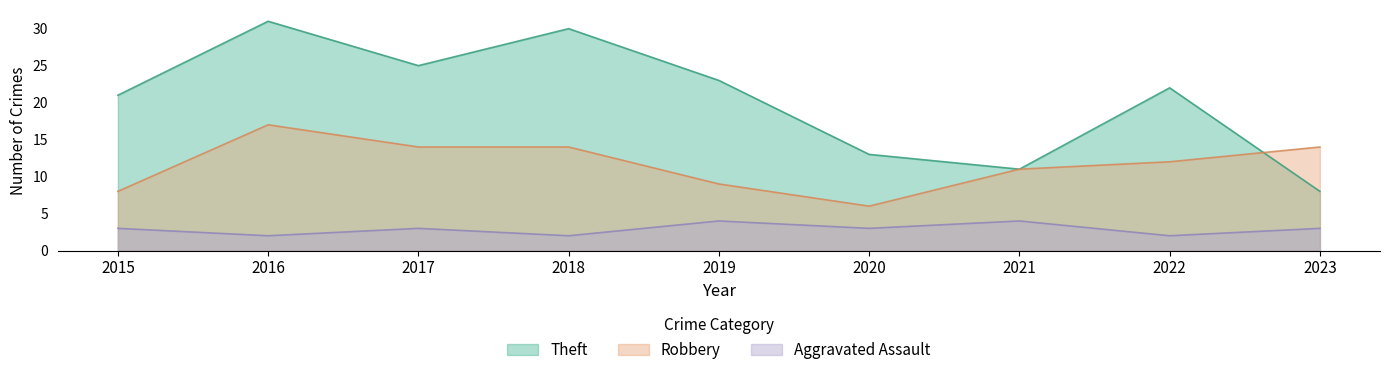

True or false: Robbery has a value of 17 at 2021.

False